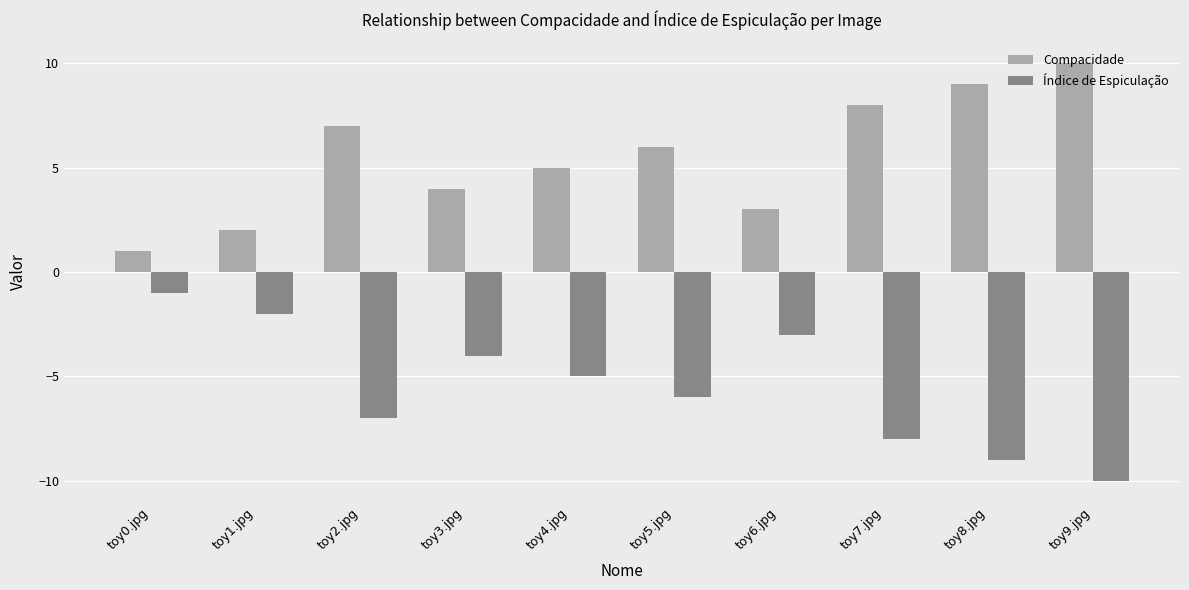

Are the bars horizontal?

No